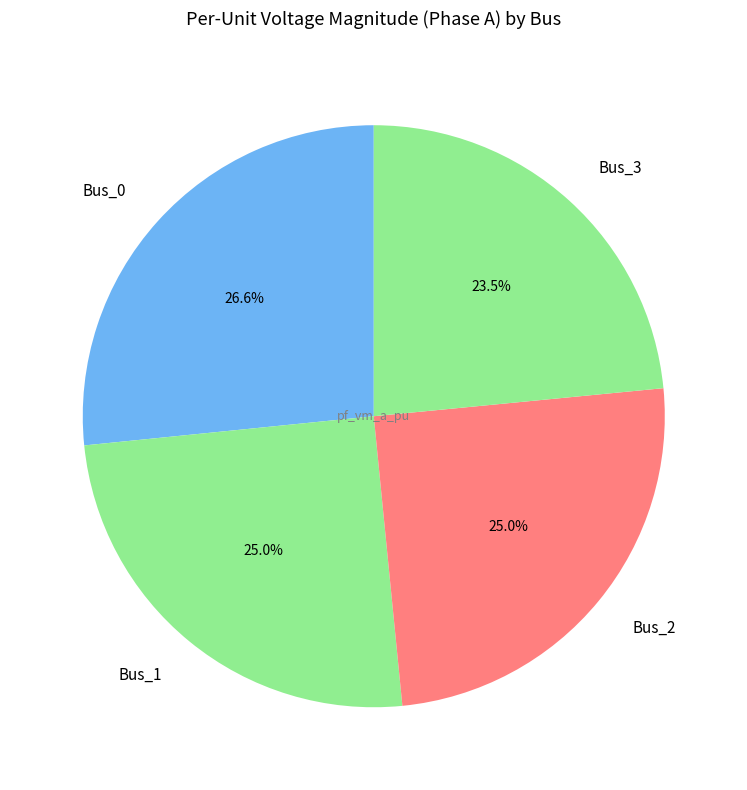

Which category has the smallest portion of the pie?

Bus_3